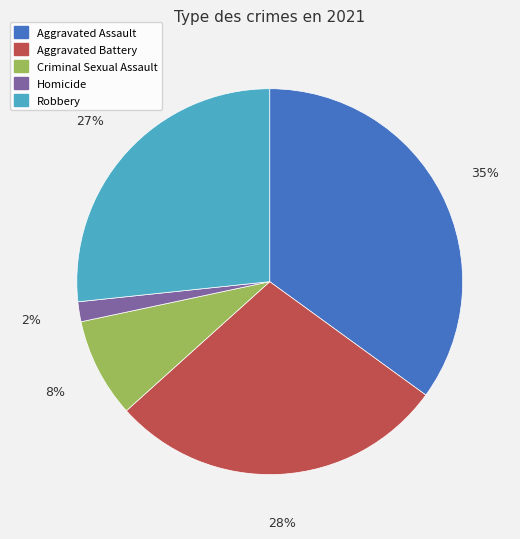

Between Robbery and Criminal Sexual Assault, which is larger?

Robbery